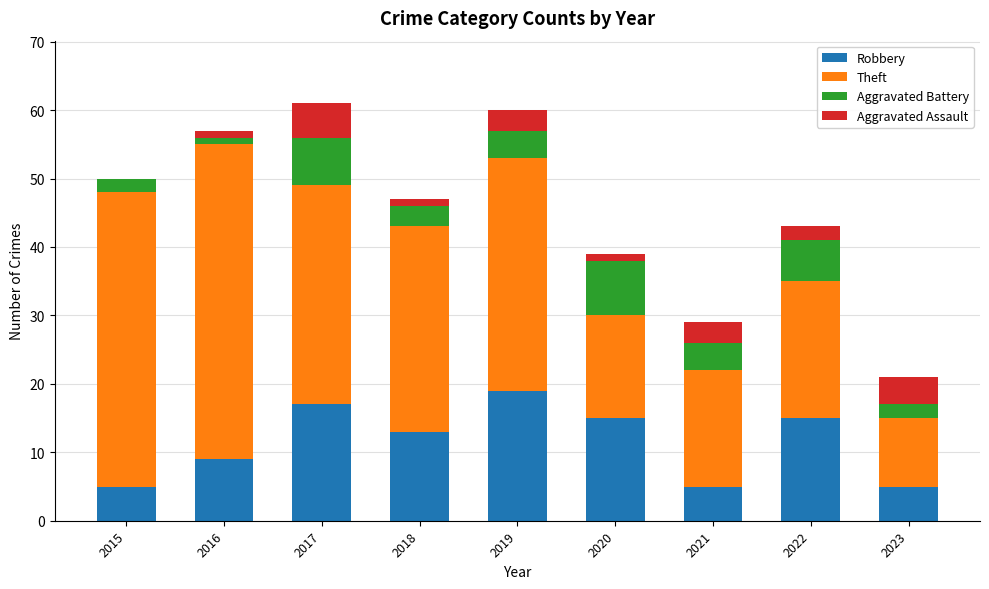

What is the total value across all series at 2023?

21